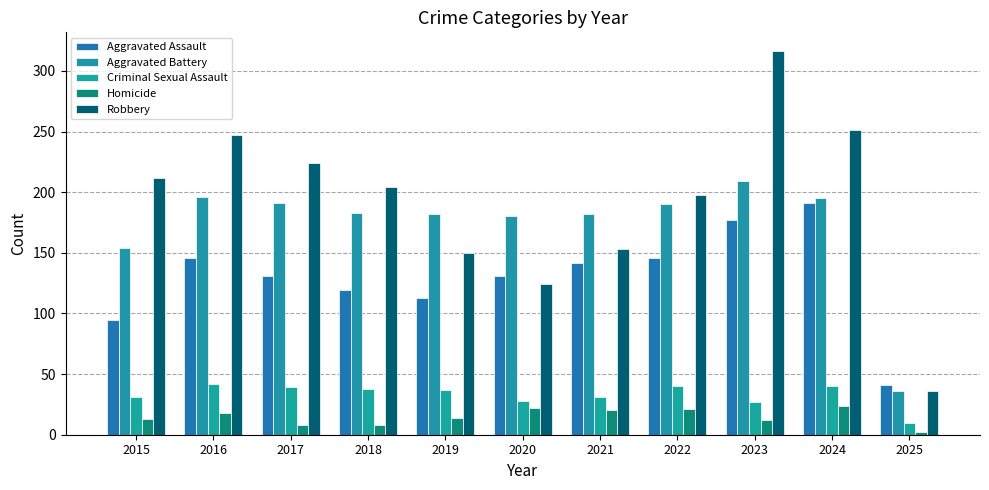

What is the greatest value displayed?

316